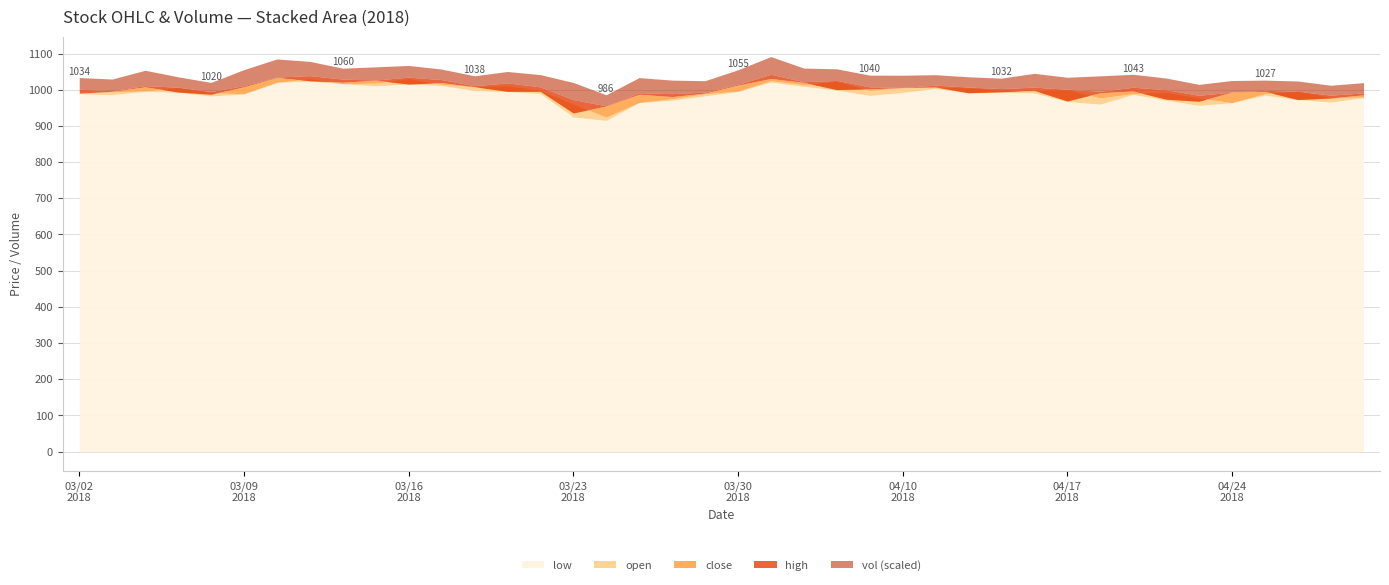

What is the difference between the close values at 20180305 and 20180411?

11.9